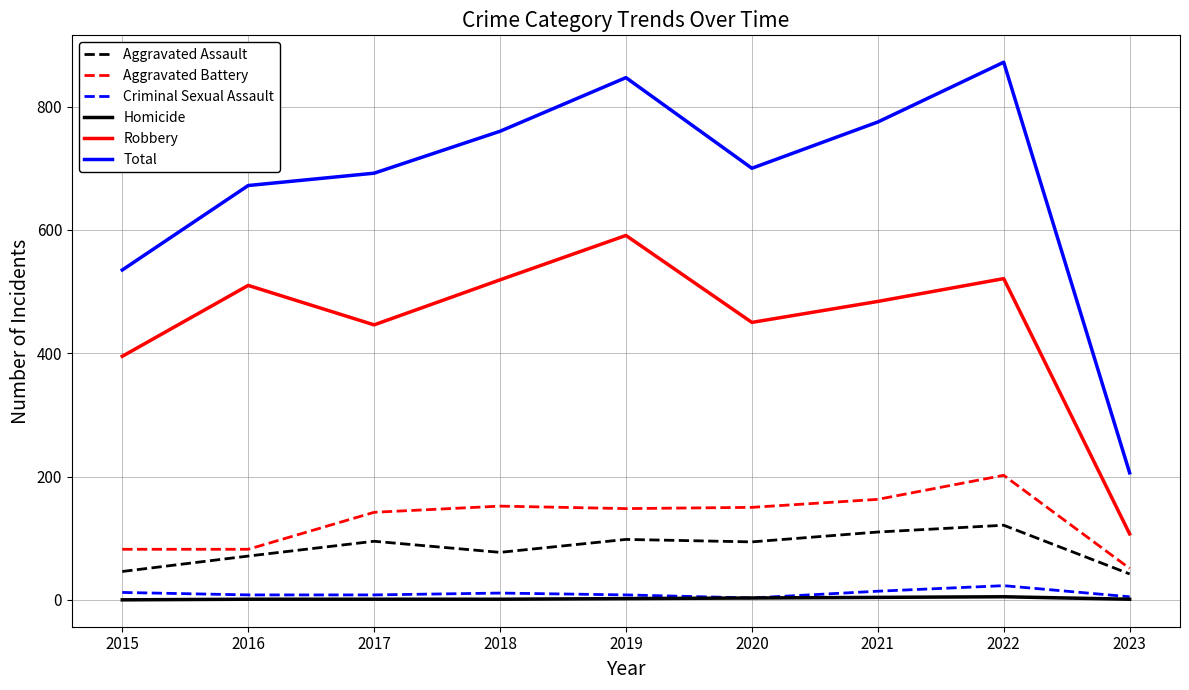

The value of Robbery at 2015 is 395. True or false?

True